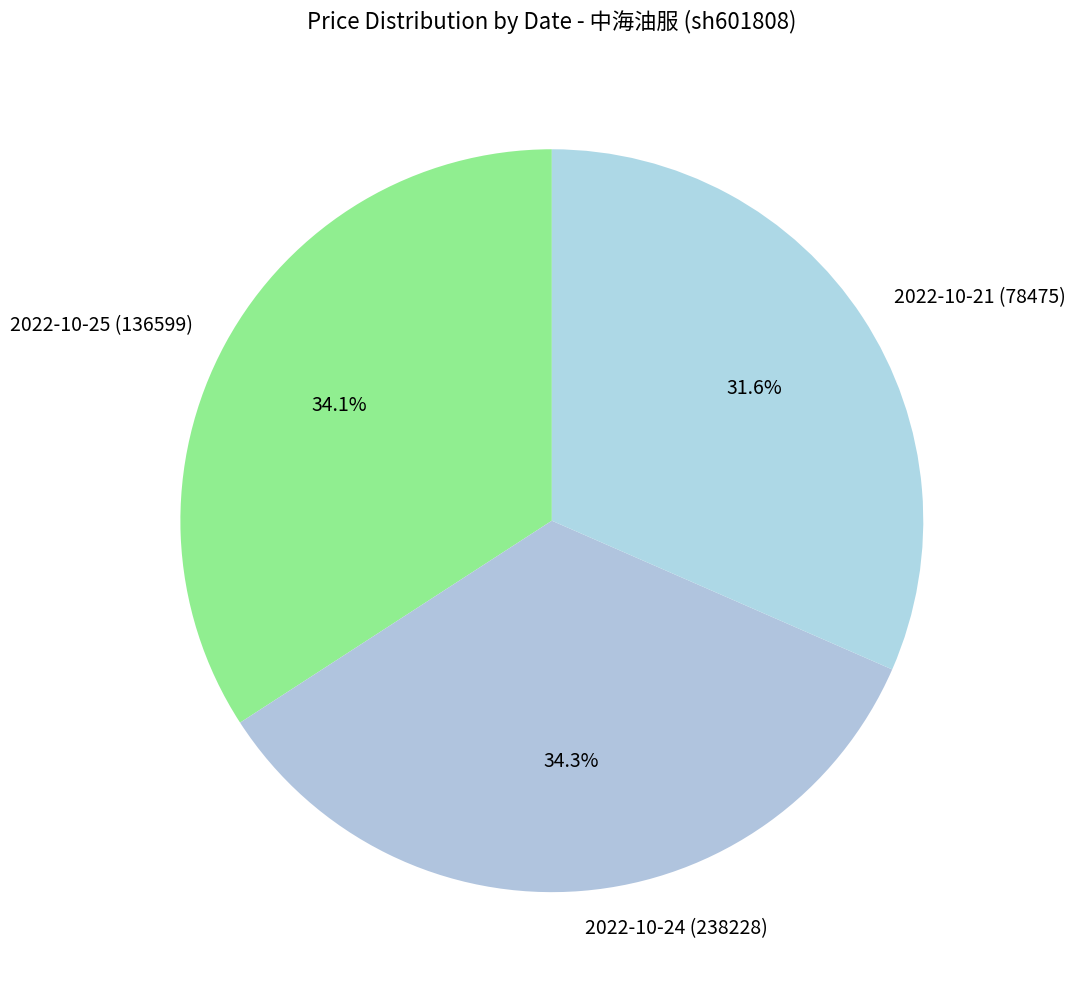

True or false: 2022-10-21 (78475) accounts for 32% of the total.

True